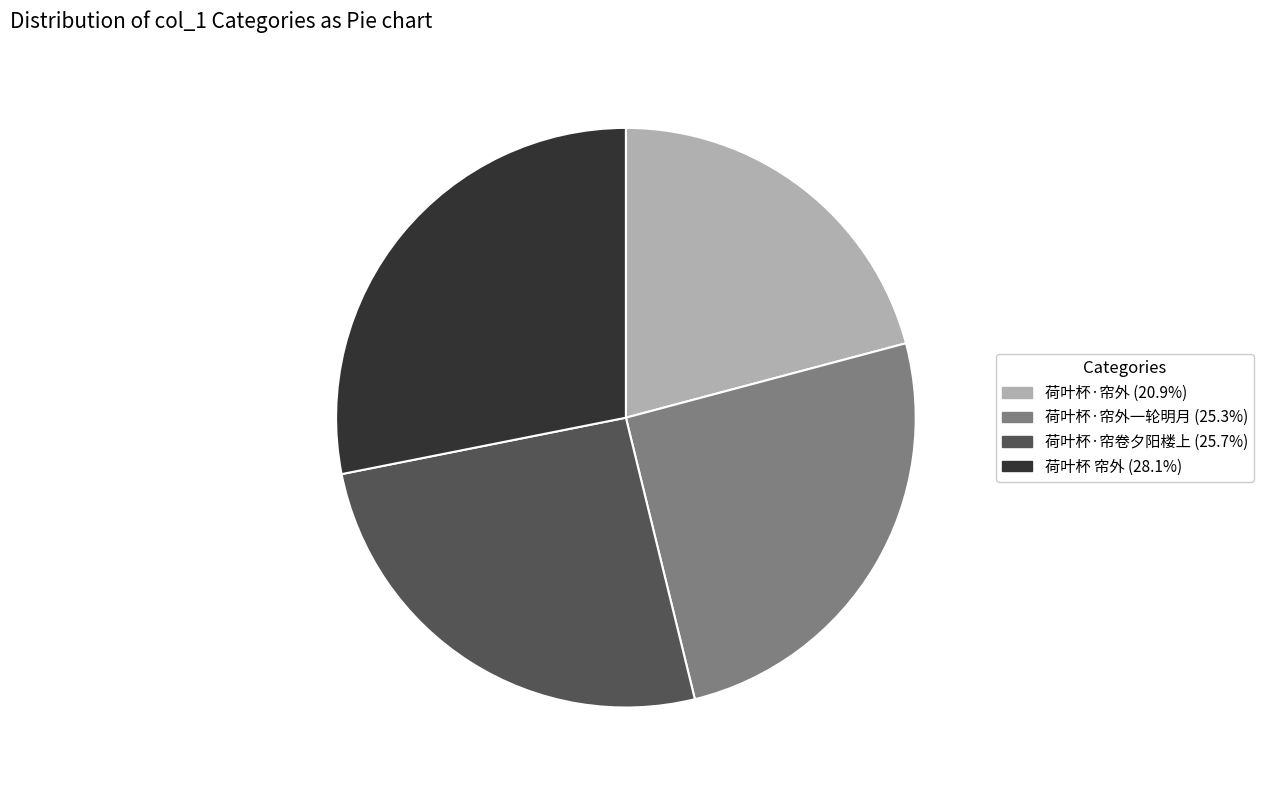

Is there any slice that represents more than half of the pie?

No